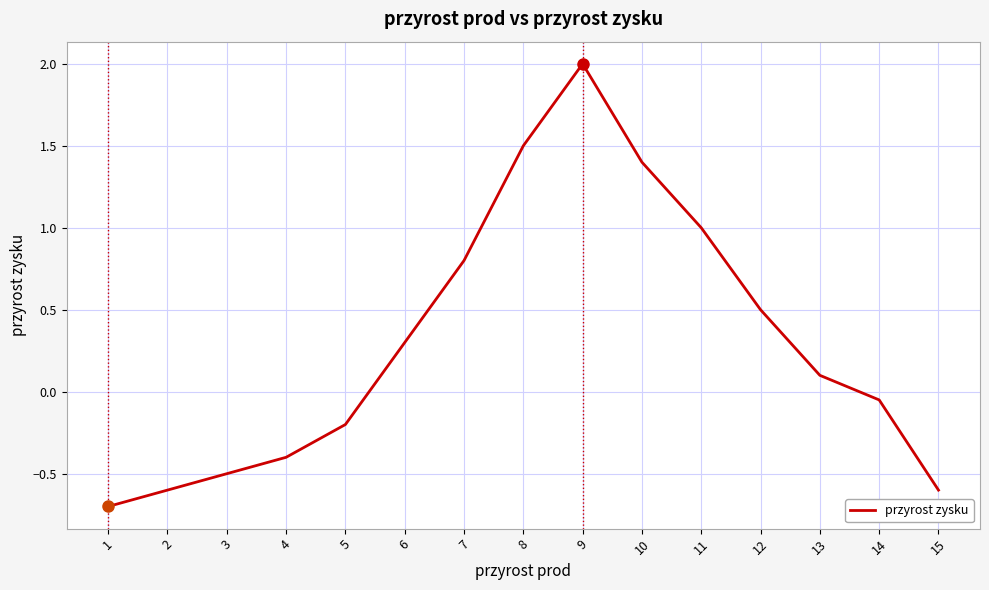

How many values are below zero?

7